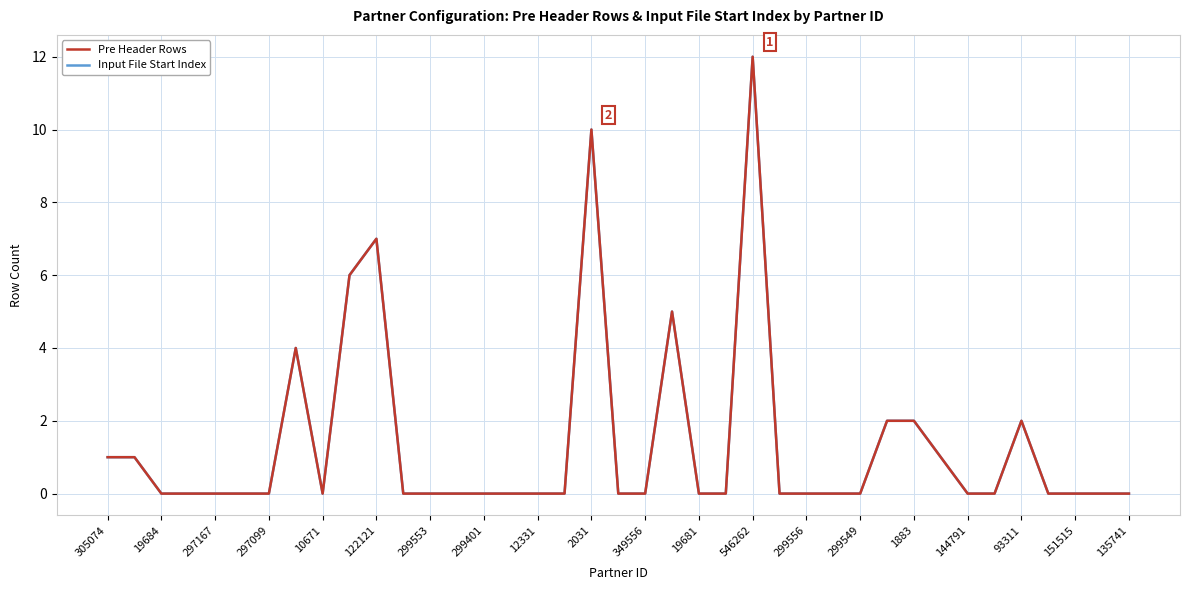

What is the value of the Input File Start Index point at the 11th from the left?

7